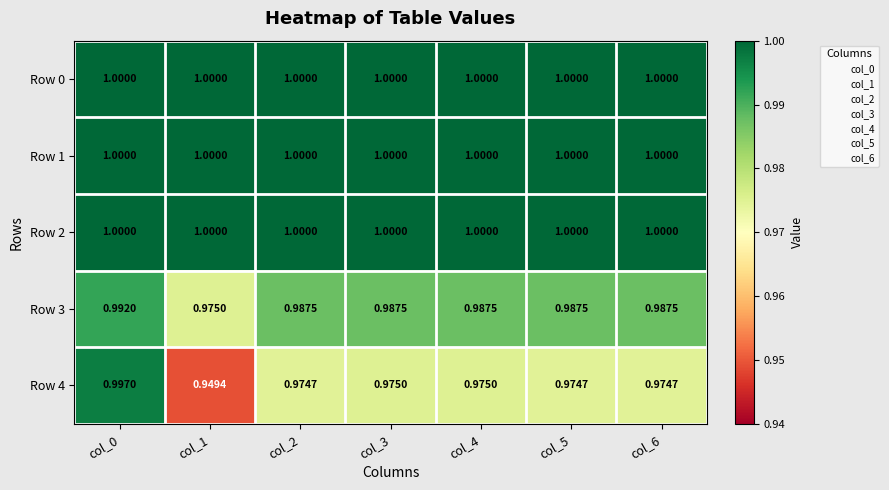

How many distinct data groups are displayed?

5